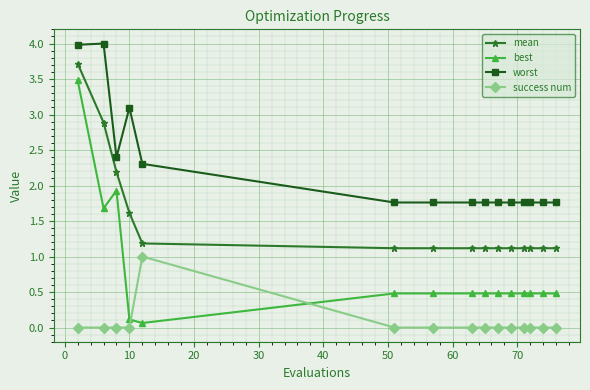

True or false: best and mean intersect in this chart.

False